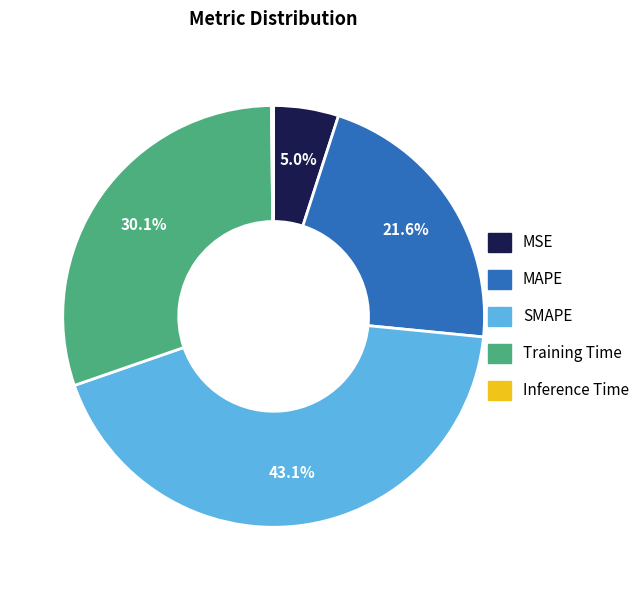

What percentage is the MAPE slice, to the nearest percent?

22%